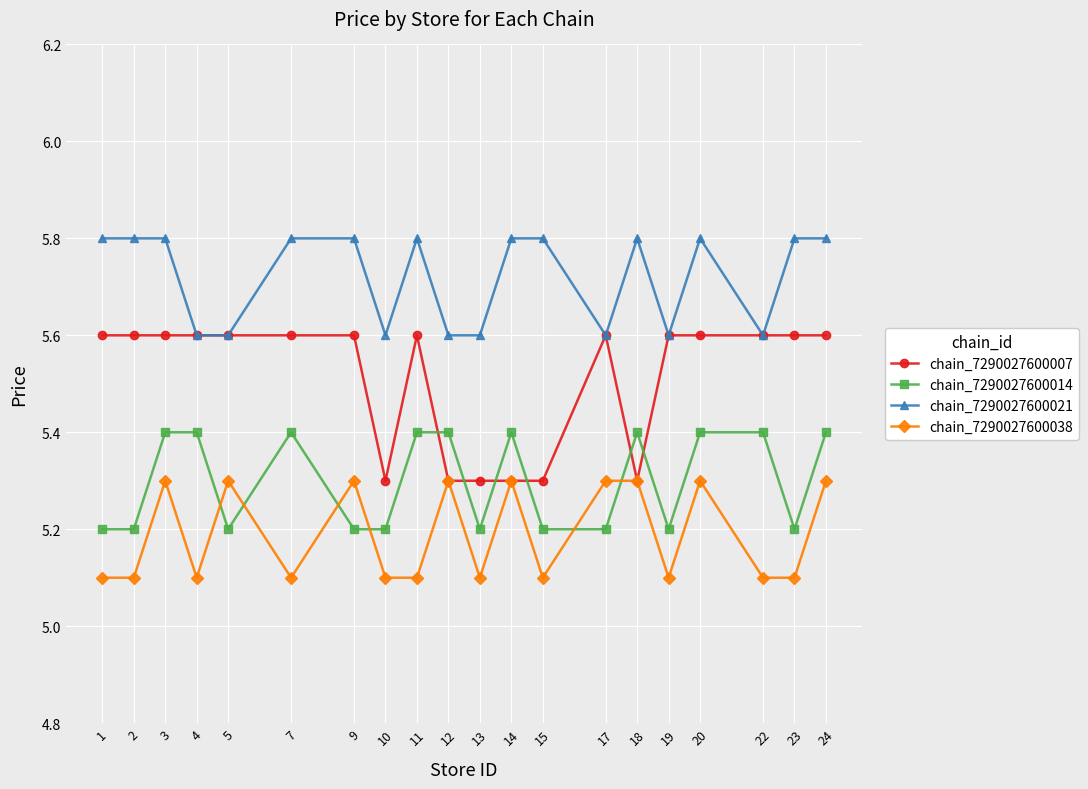

Is it true that chain_7290027600038 equals 3.4 at 20?

False